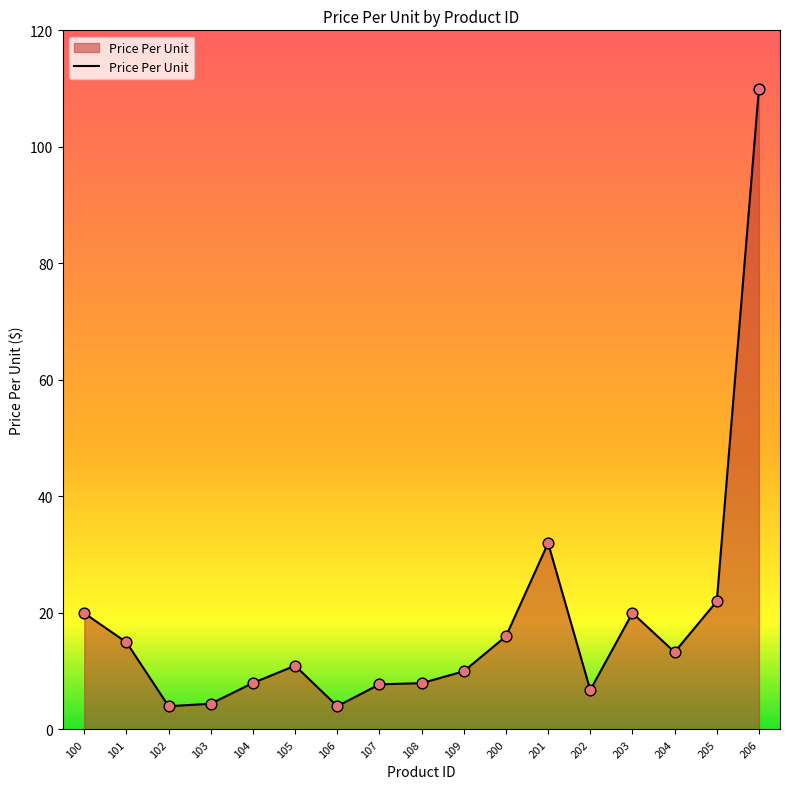

What is the change in value from 205 to 206?

+88.0